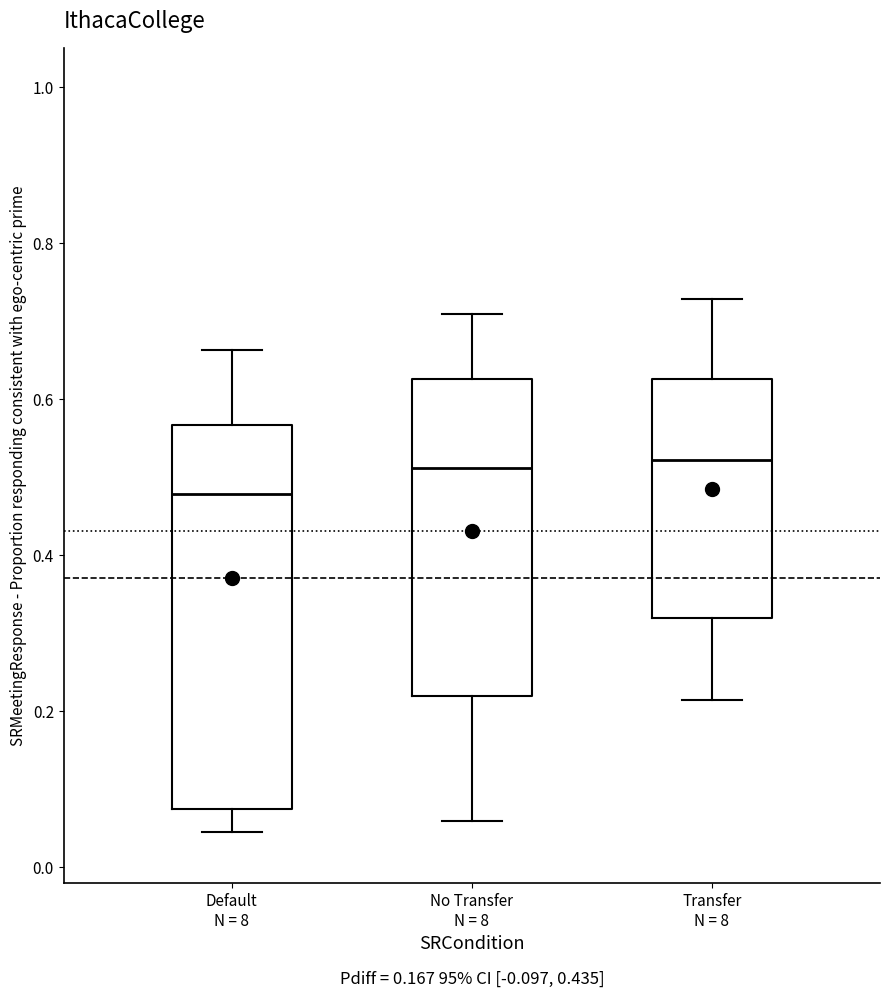

Reading left to right, read every box against the y-axis: the position of its median line, the range the box covers, and the ends of its whiskers. The values are not printed on the chart, so give them approximately, as read against the axis.

Default N = 8: median 0.48, box 0.08 to 0.56, whiskers 0.04 to 0.66
No Transfer N = 8: median 0.52, box 0.22 to 0.62, whiskers 0.06 to 0.70
Transfer N = 8: median 0.52, box 0.32 to 0.62, whiskers 0.22 to 0.72